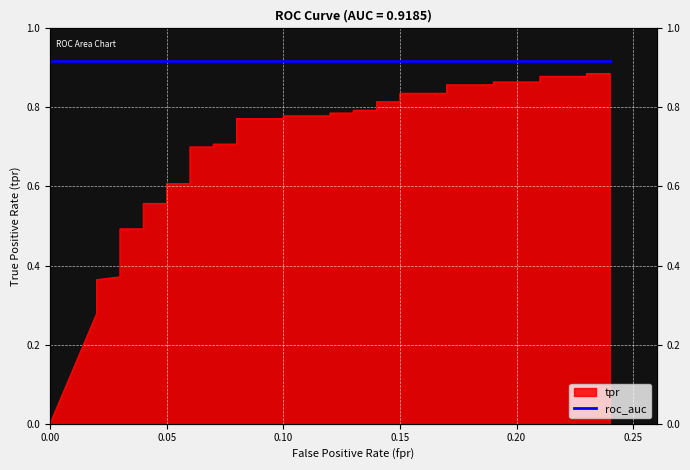

Reading right to left, transcribe all the data shown in this chart.

0.9	0.9	0.9	0.9	0.9	0.9	0.9	0.9	0.8	0.8	0.8	0.8	0.8	0.8	0.8	0.8	0.8	0.8	0.8	0.8	0.7	0.7	0.7	0.7	0.6	0.6	0.6	0.6	0.5	0.5	0.5	0.5	0.5	0.4	0.4	0.4	0.4	0.3	0.3	0.0